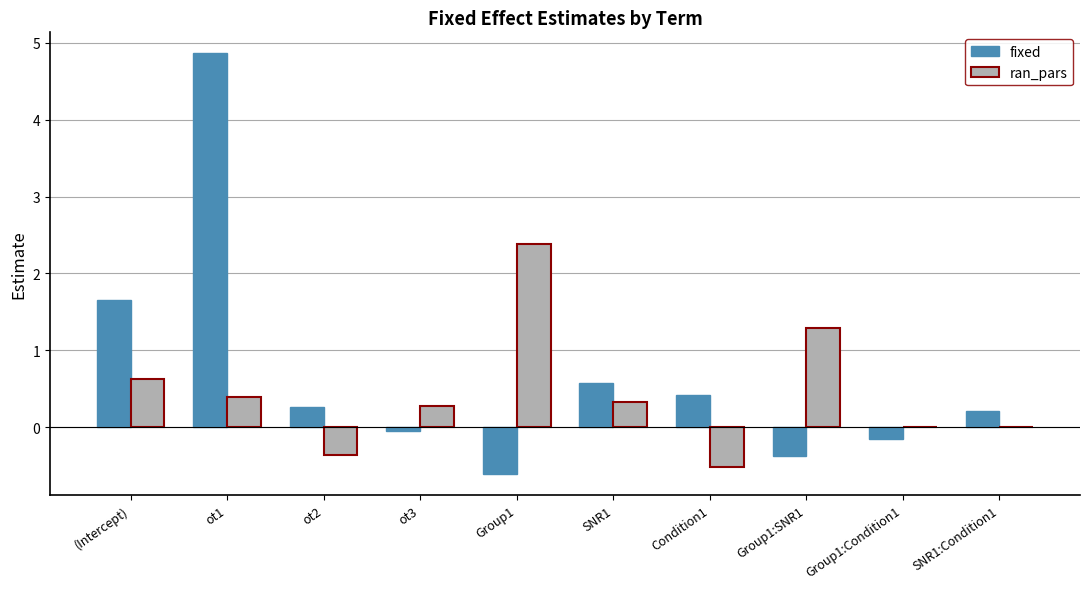

At which category does the chart reach its peak across all series?

ot1